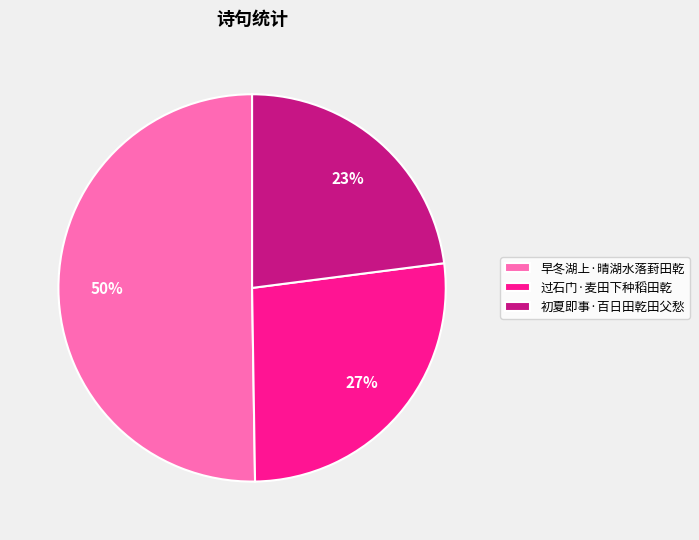

Between 初夏即事·百日田乾田父愁 and 早冬湖上·晴湖水落葑田乾, which is larger?

早冬湖上·晴湖水落葑田乾